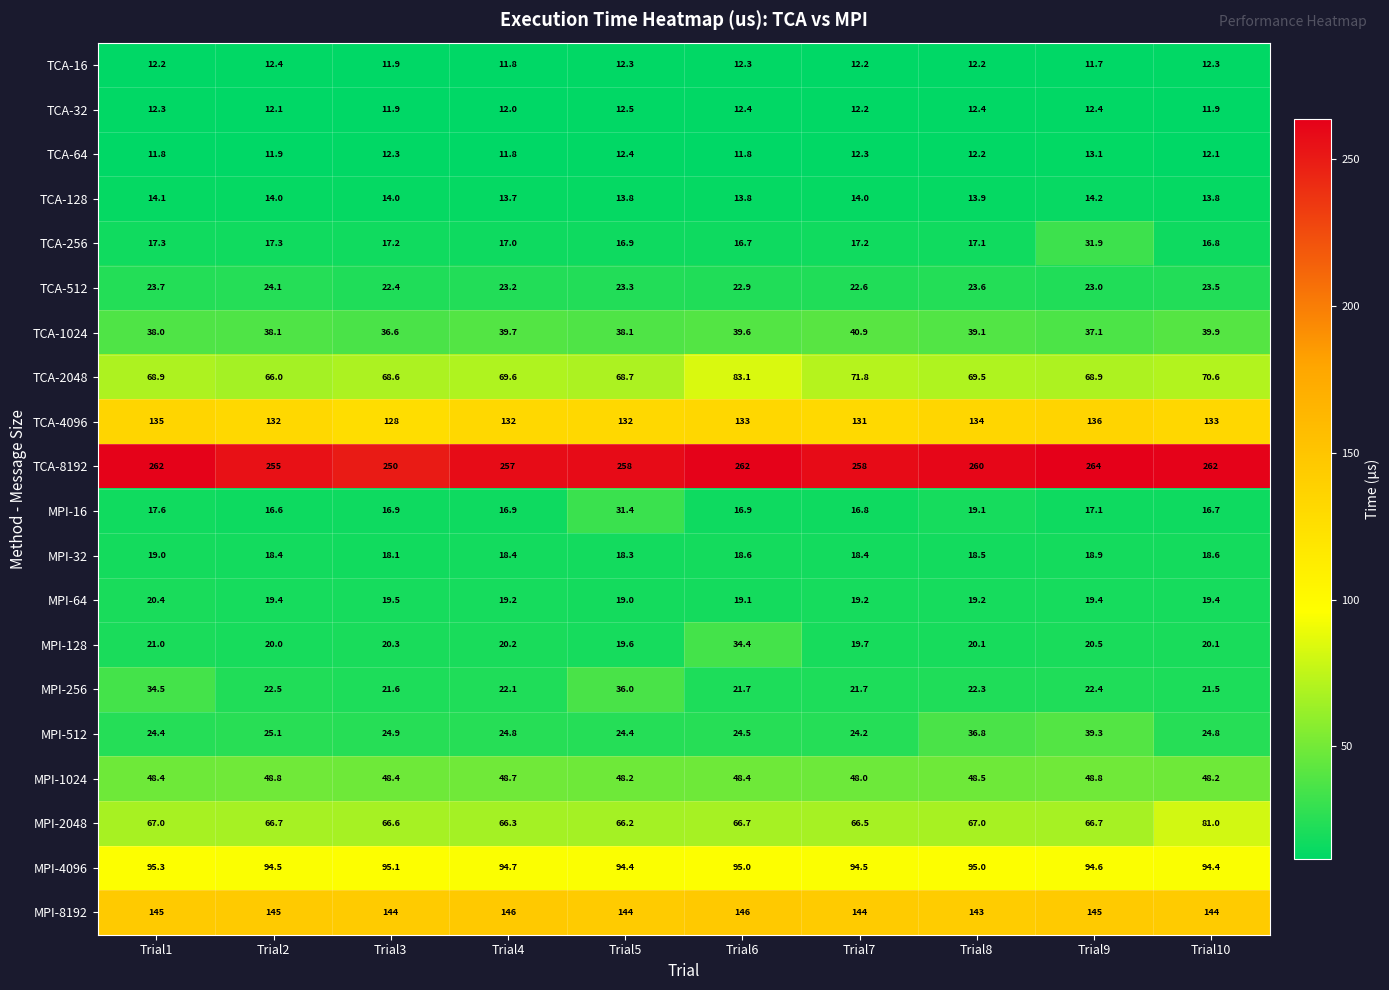

Which series has the widest spread of values?

TCA-2048